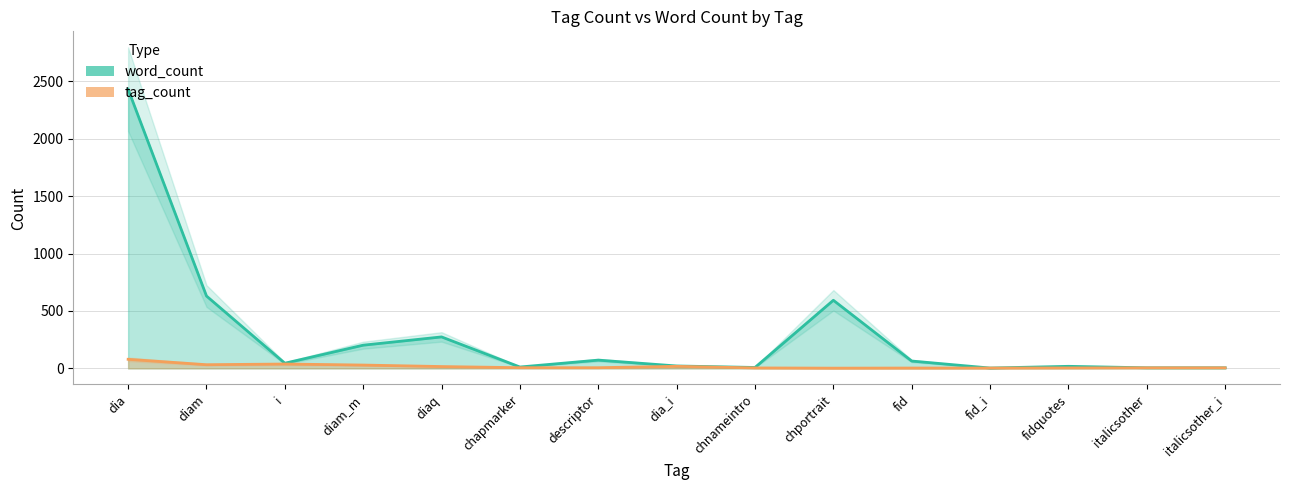

List the labels in order of tag_count line value, largest first.

dia, i, diam, diam_m, dia_i, diaq, chapmarker, descriptor, italicsother, italicsother_i, chnameintro, fidquotes, fid, fid_i, chportrait